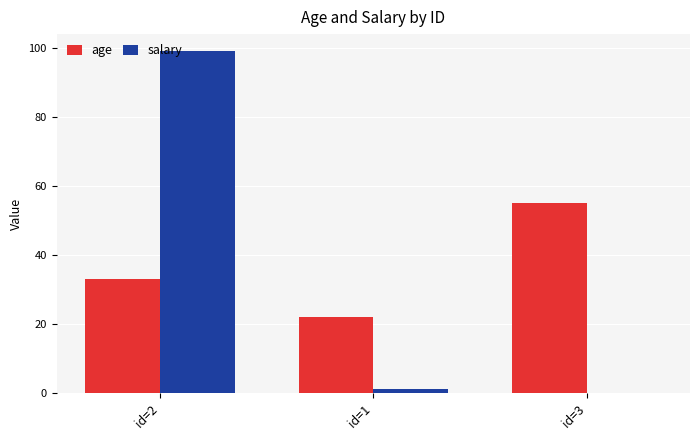

Is it true that age equals 55.0 at id=3?

True